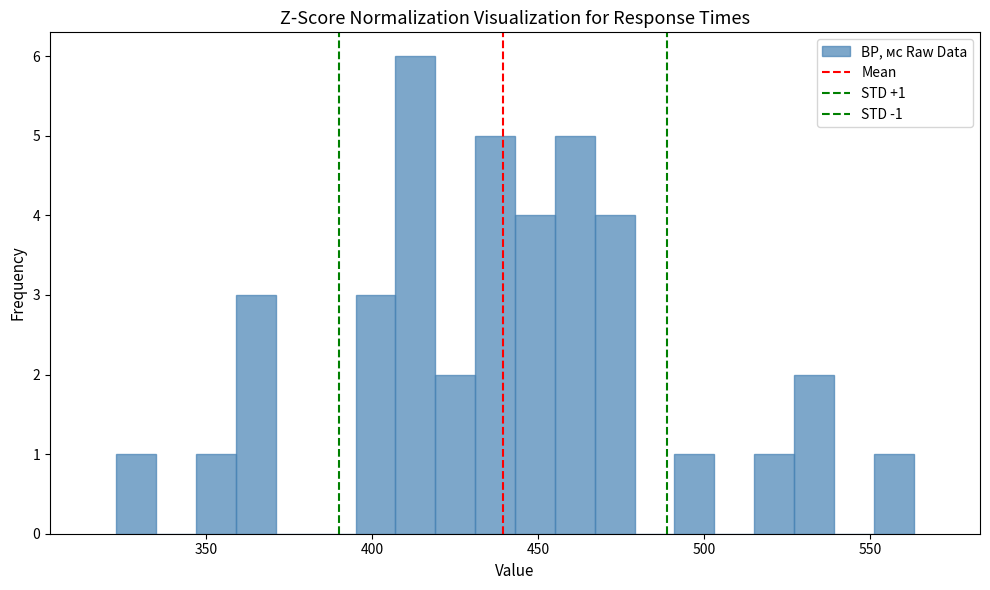

Around what value on the x-axis is the tallest bar? Give the approximate position of its centre, as read against the axis.

415